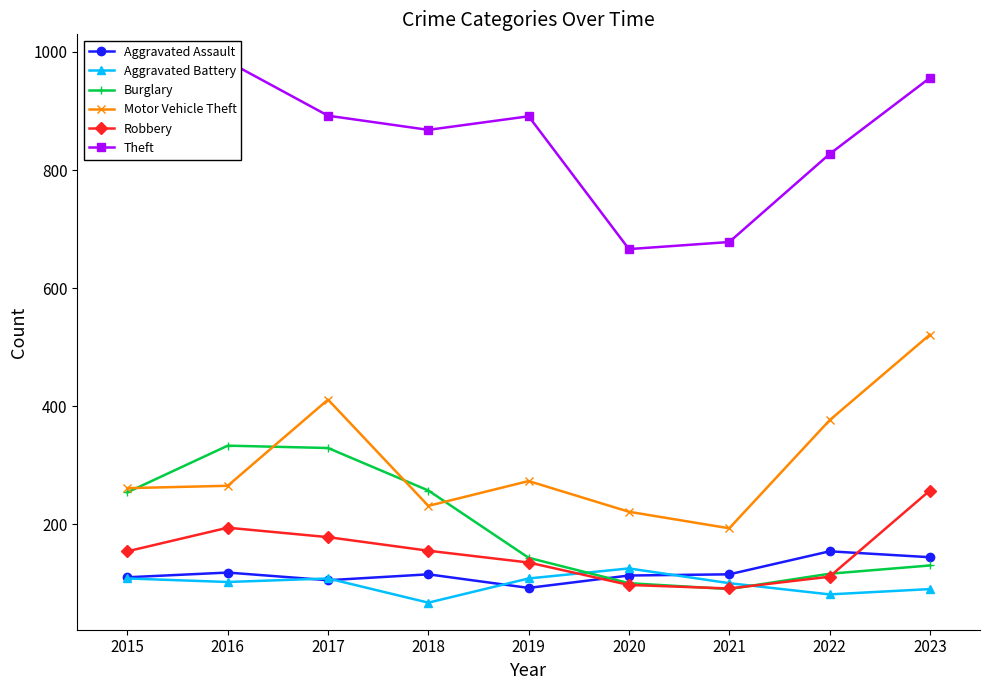

How many data points in Motor Vehicle Theft are above 265?

4